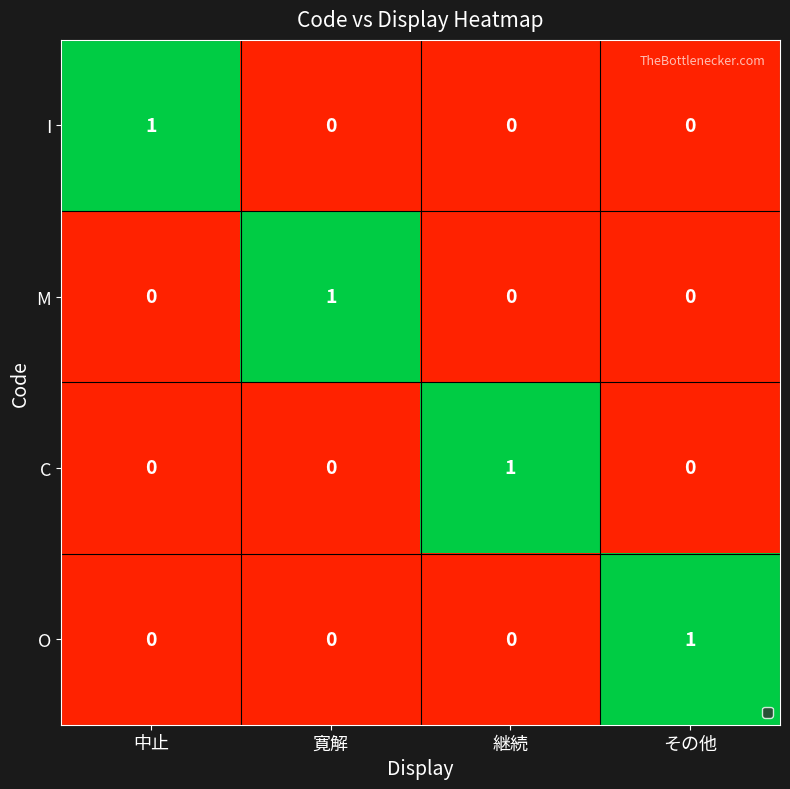

Is it true that I equals 1 at 中止?

True